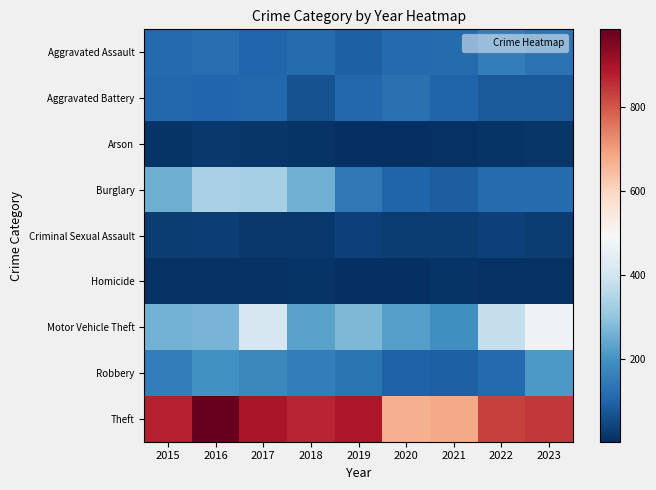

Between 2017 and 2019, which series saw the biggest shift?

Burglary